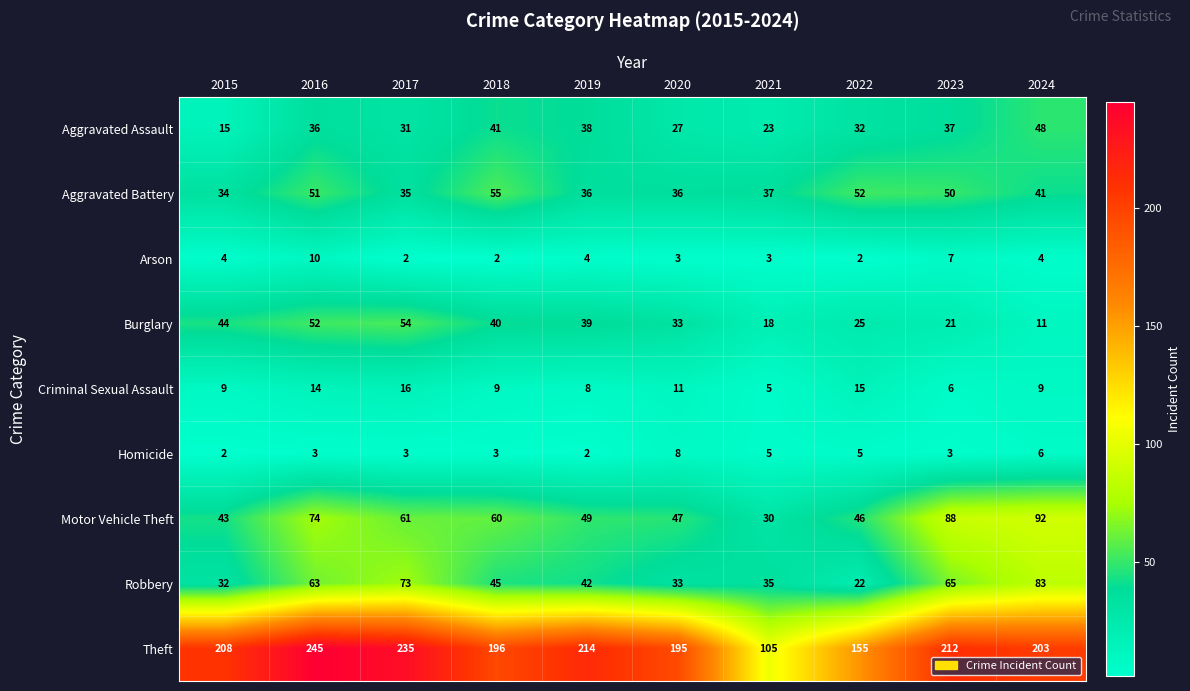

What is the spread (max minus min) of values at 2017?

233